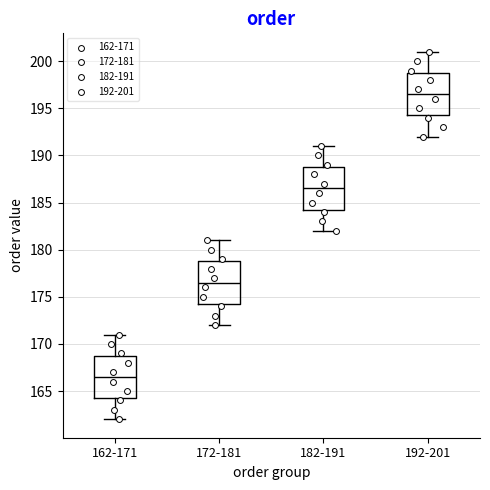

Reading left to right, transcribe this box plot: for each box, give where its median line is, the range the box spans, and where its two whiskers end, as read against the y-axis. The values are not printed on the chart, so give them approximately, as read against the axis.

162-171: median 166.5, box 164.5 to 169.0, whiskers 162.0 to 171.0
172-181: median 176.5, box 174.5 to 179.0, whiskers 172.0 to 181.0
182-191: median 186.5, box 184.5 to 189.0, whiskers 182.0 to 191.0
192-201: median 196.5, box 194.5 to 199.0, whiskers 192.0 to 201.0